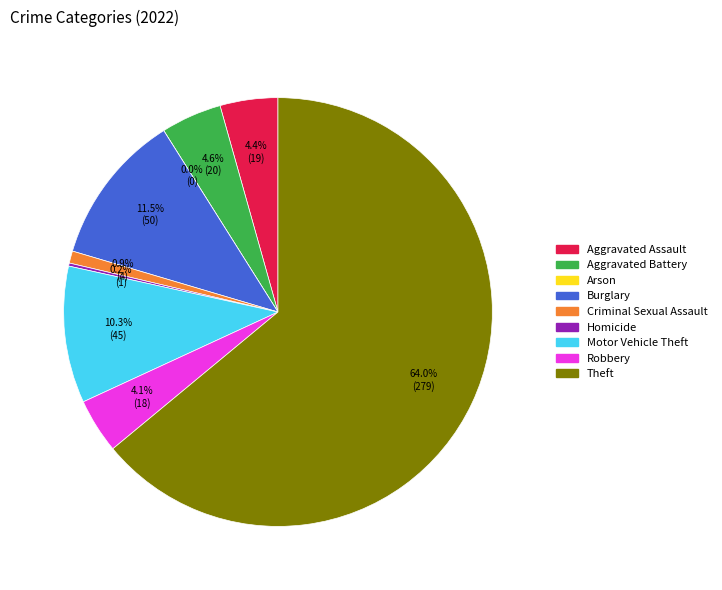

Which slice is the smallest?

Arson